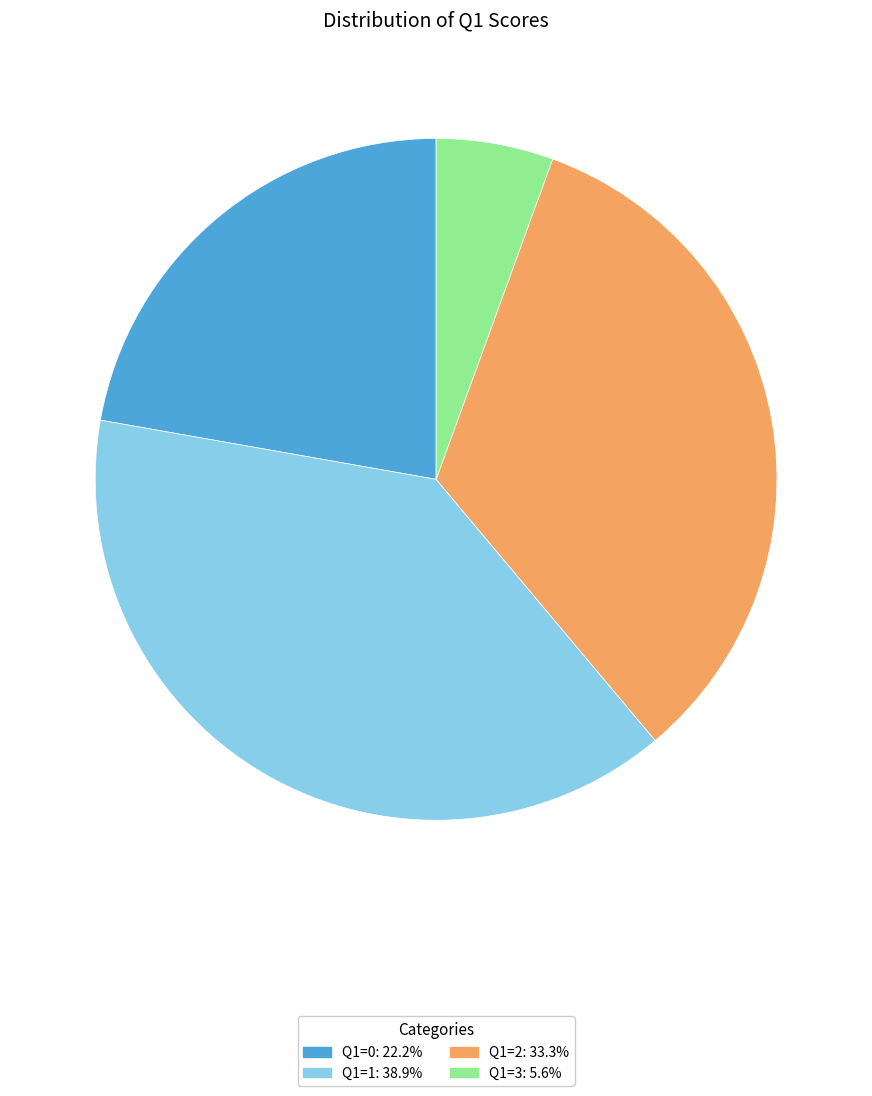

Is there any slice that represents more than half of the pie?

No